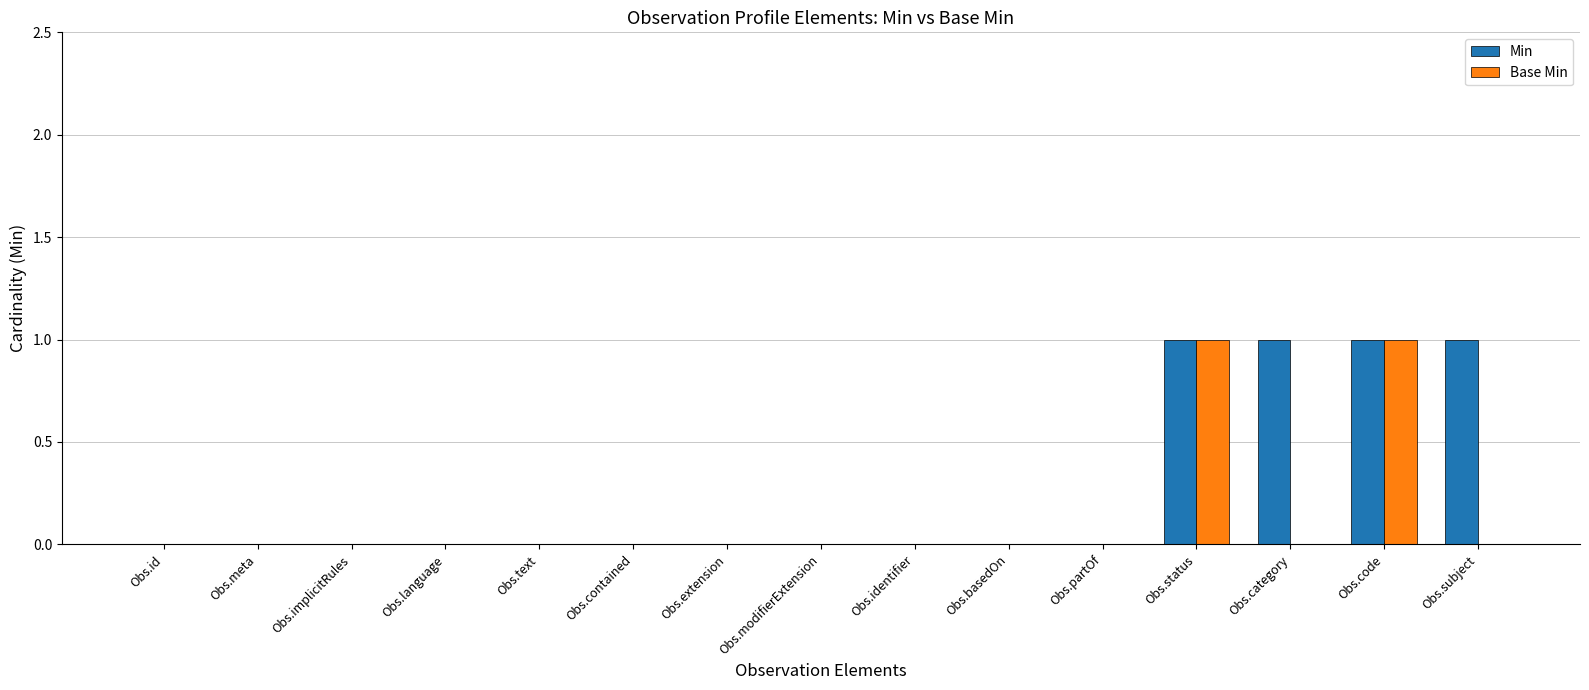

What are all the series names shown in the legend?

Min, Base Min